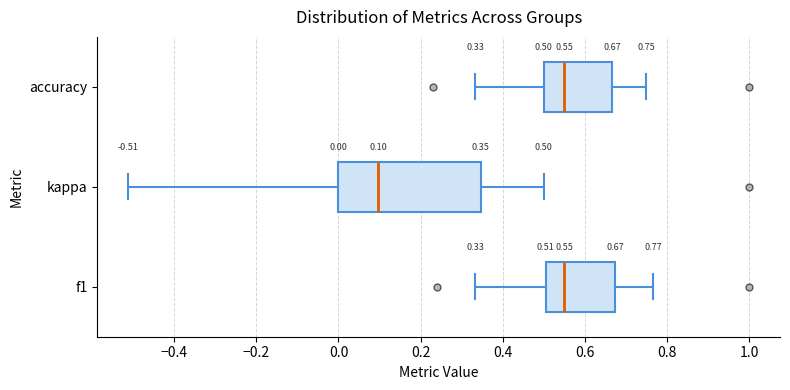

Which box has the furthest to the left median line?

kappa